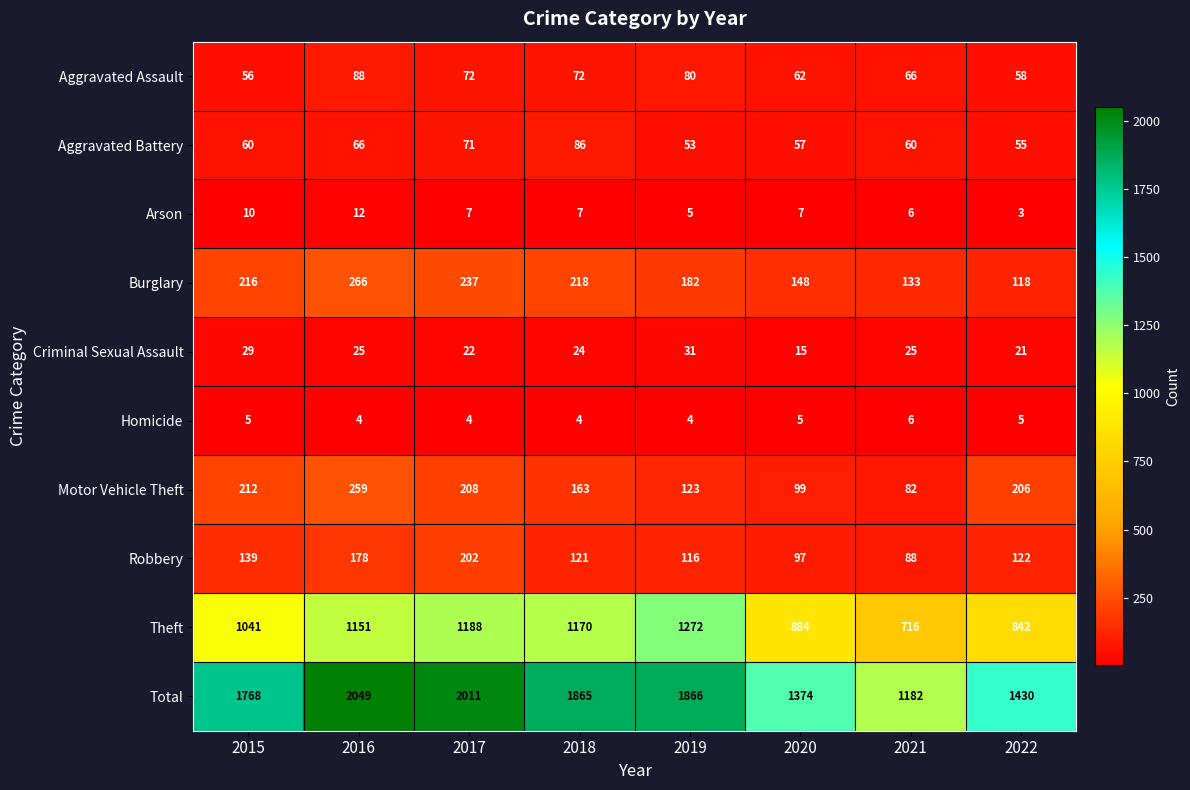

How many data points does each series have?

8